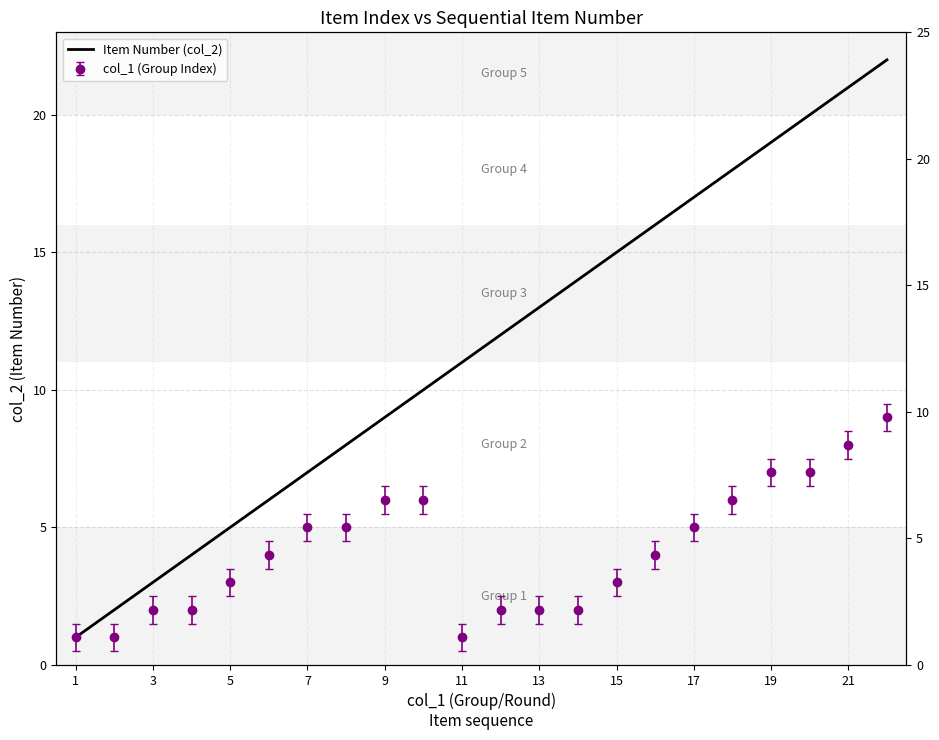

True or false: the data has more than 0 interior local peaks.

False